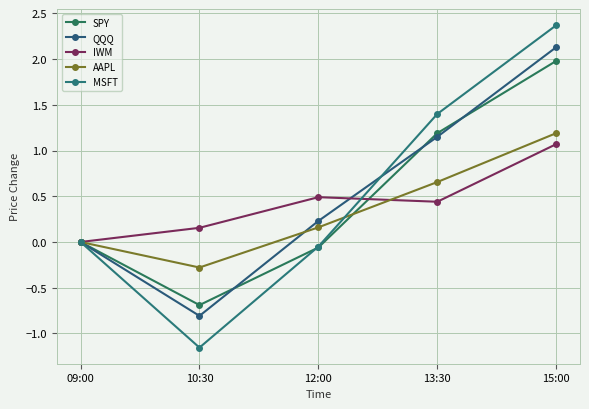

Which series has the widest spread of values?

MSFT